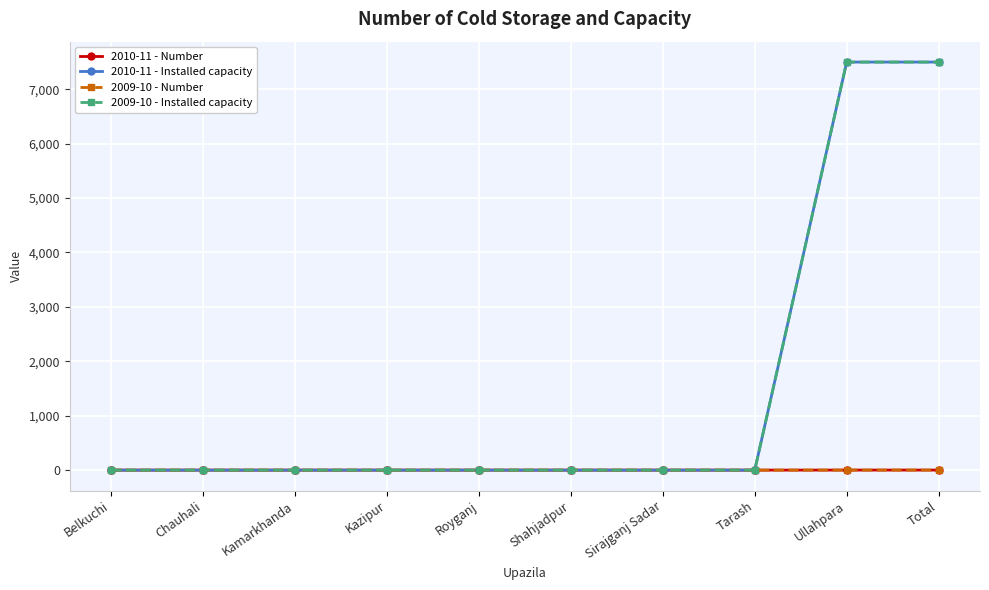

What is the average value of the 2010-11 - Installed capacity series?

1500